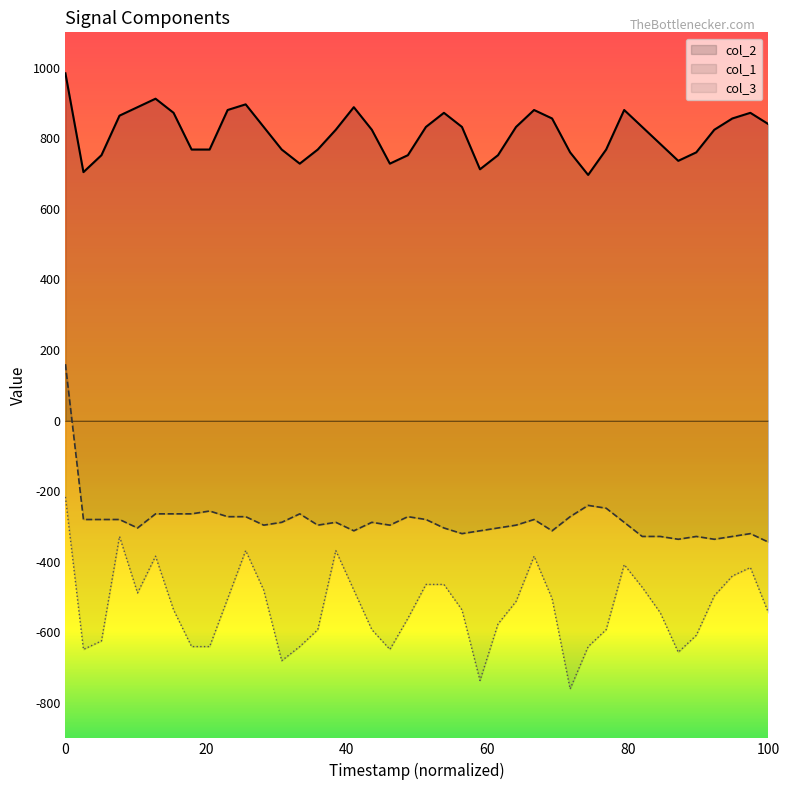

What value does the col_2 series have at 0, to the nearest 10?

980